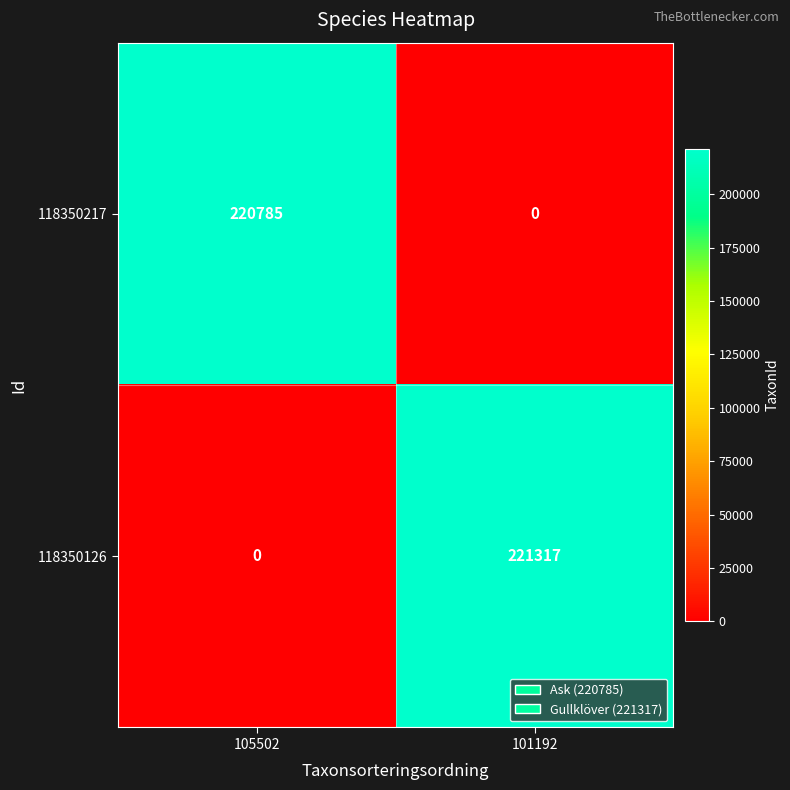

Reading left to right, transcribe all the data shown in this chart.

118350217: 105502=220785	101192=0
118350126: 105502=0	101192=221317